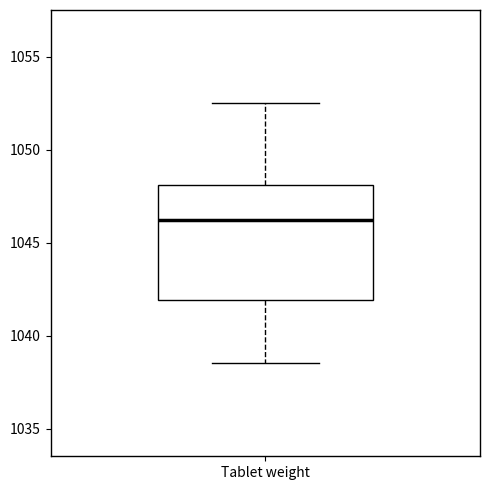

Transcribe this box plot: give where the median line is, the range the box spans, and where the two whiskers end, as read against the y-axis. The values are not printed on the chart, so give them approximately, as read against the axis.

median 1046.0, box 1042.0 to 1048.0, whiskers 1038.5 to 1052.5